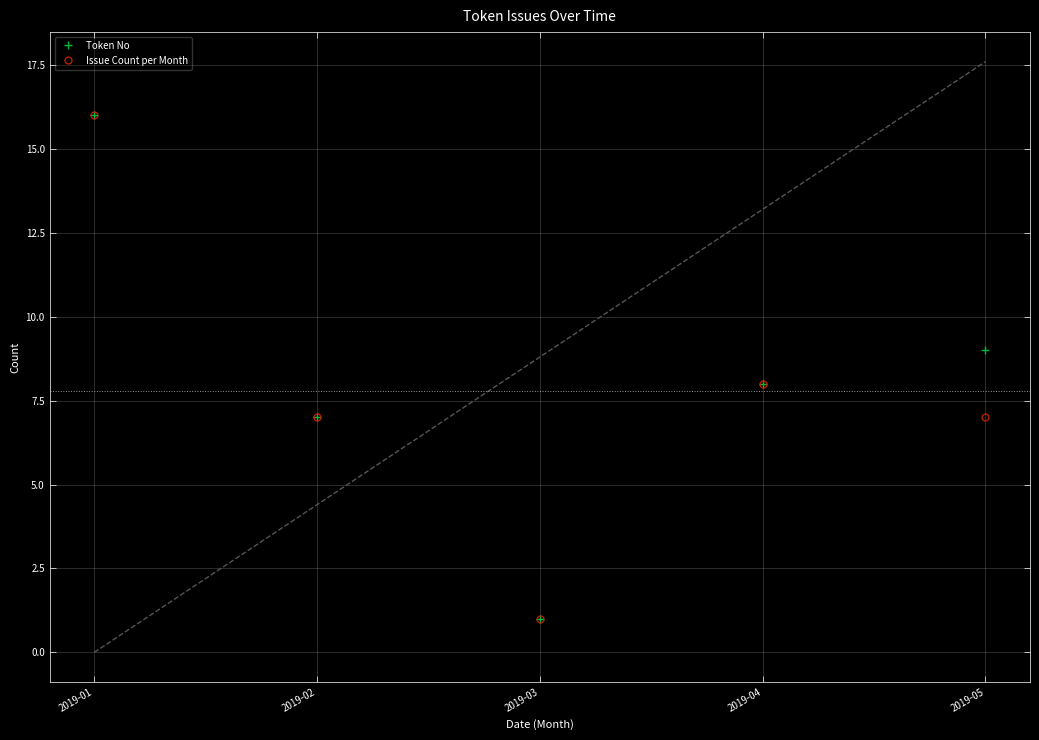

True or false: Issue Count per Month and Token No cross at least once.

False